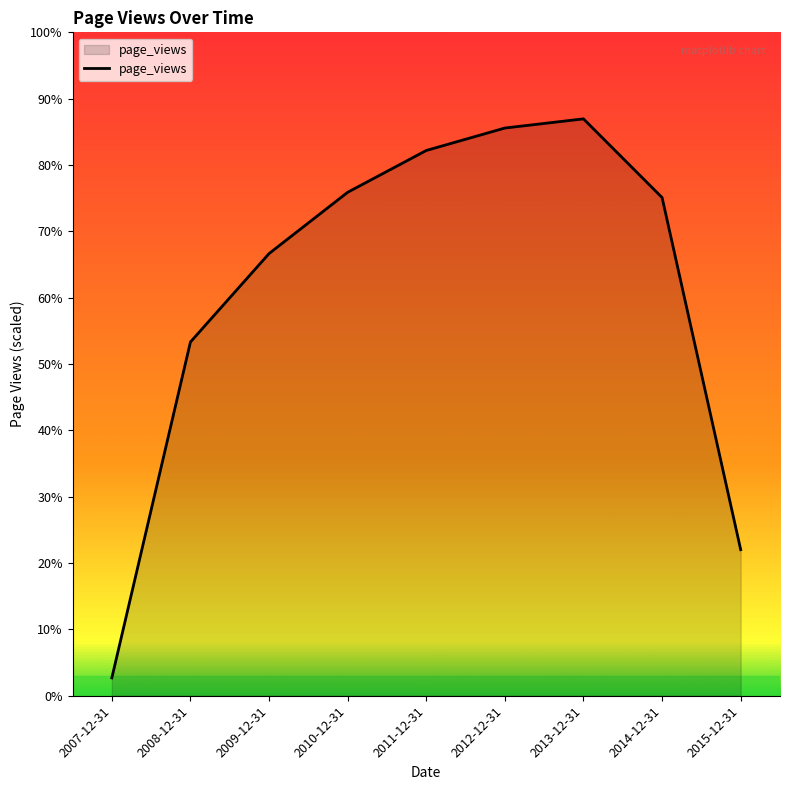

Is this an area chart (filled region under the line)?

Yes